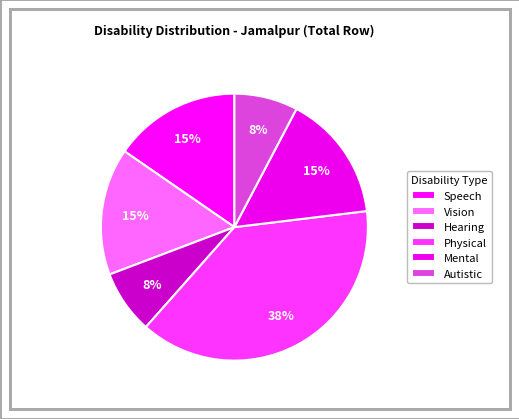

Count the number of slices in the pie.

6